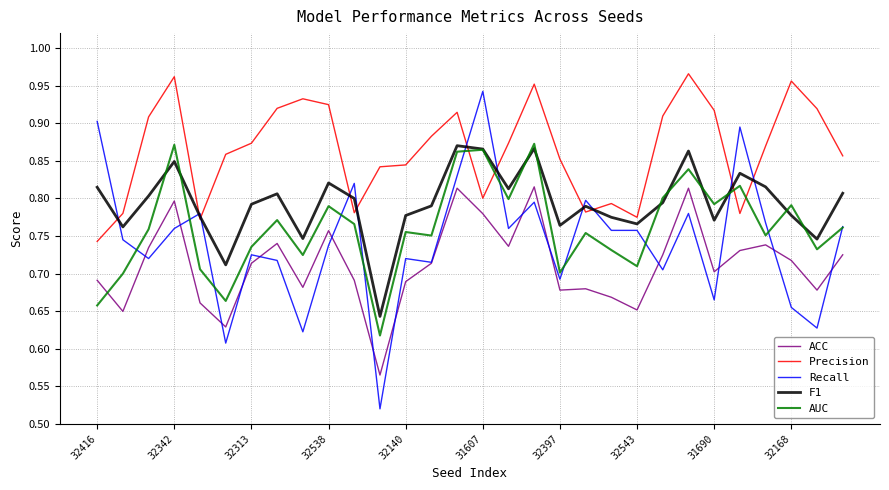

Which series has the largest range (max minus min)?

Recall